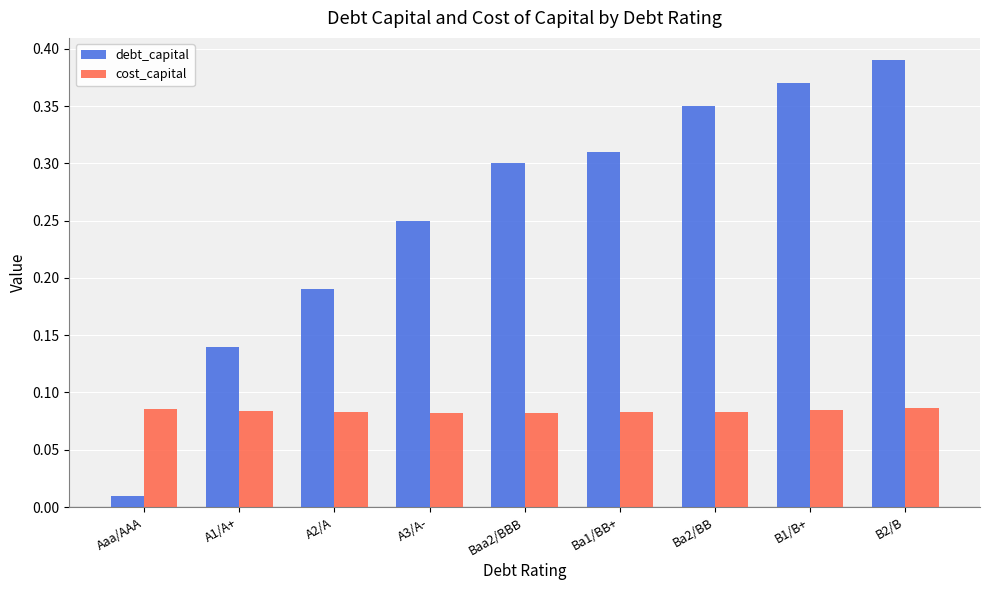

Which series has the largest range (max minus min)?

debt_capital